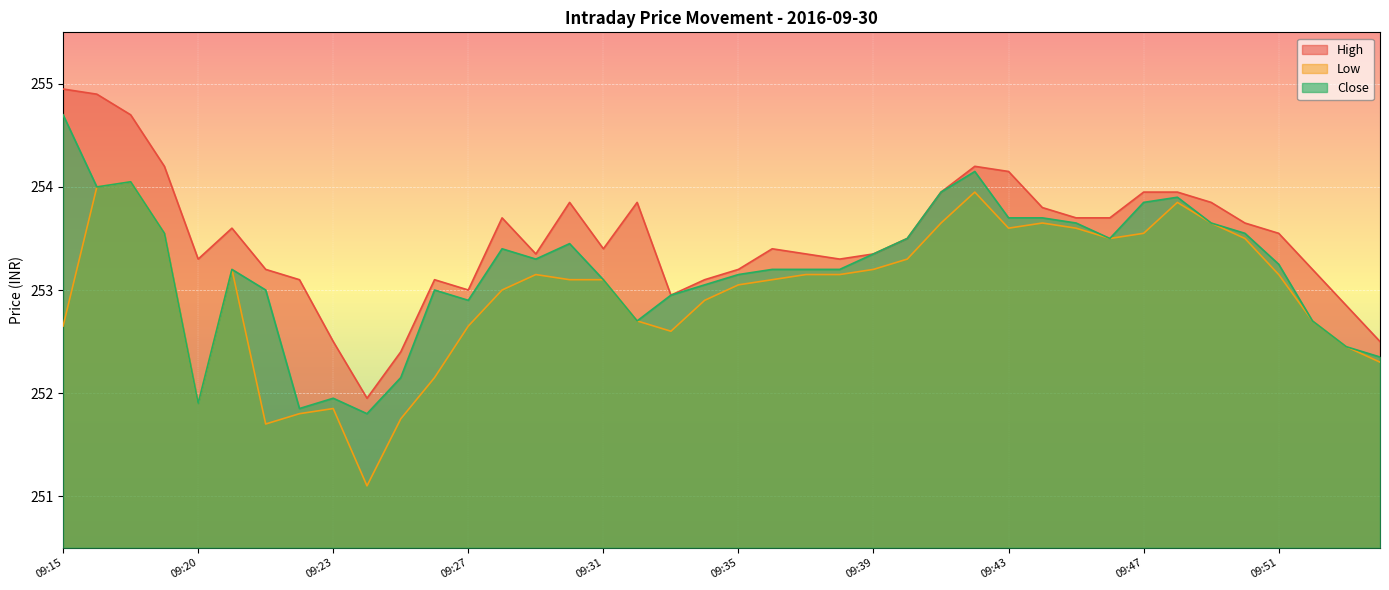

At which label does Close reach its minimum?

09:24